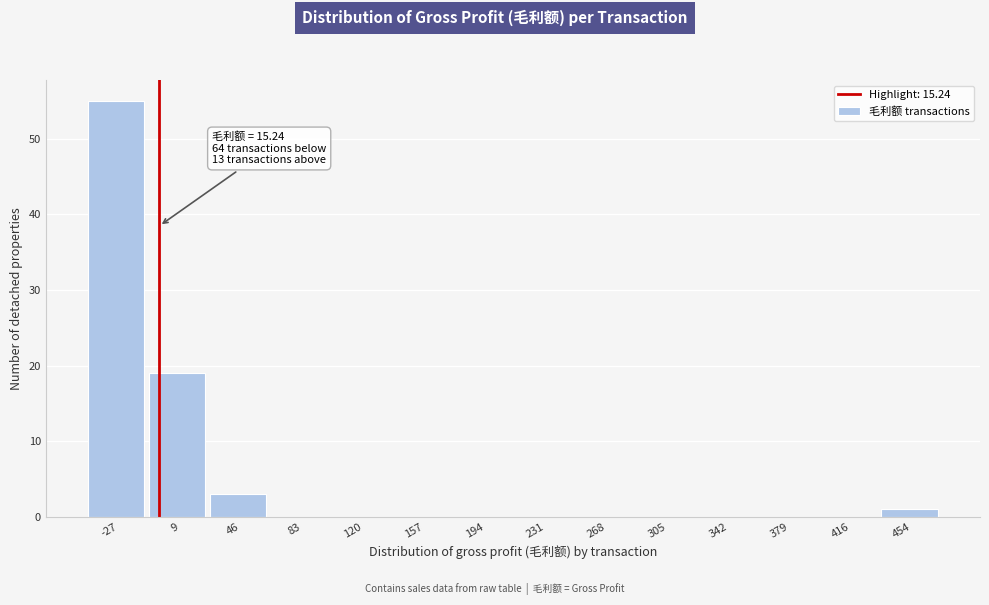

Reading right to left, list all the values displayed in this chart.

454=1	416=0	379=0	342=0	305=0	268=0	231=0	194=0	157=0	120=0	83=0	46=3	9=19	-27=55